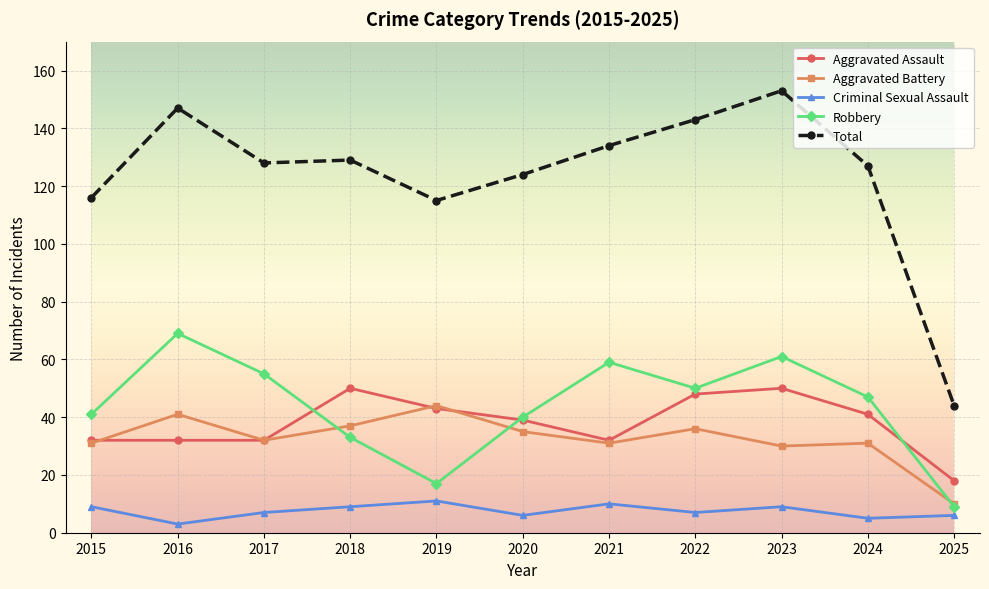

The Aggravated Battery series shows 36 at 2022. True or false?

True